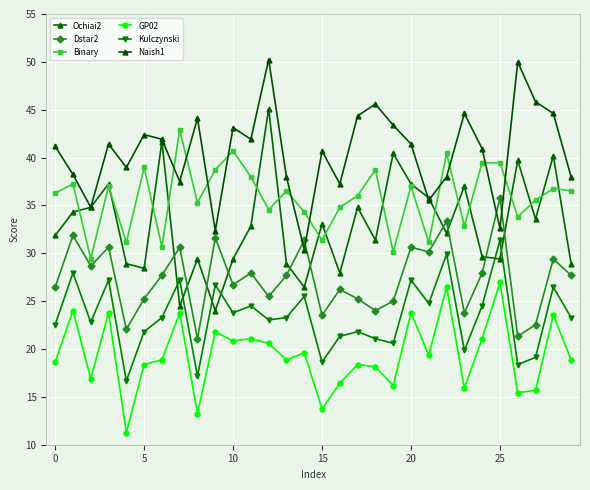

Which series has the widest spread of values?

Ochiai2